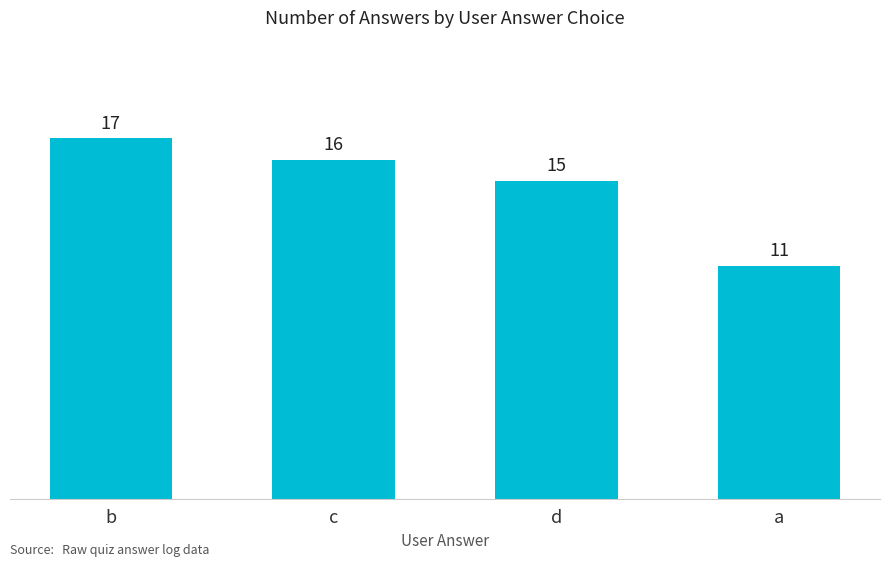

The chart shows a value of 20 at a. True or false?

False